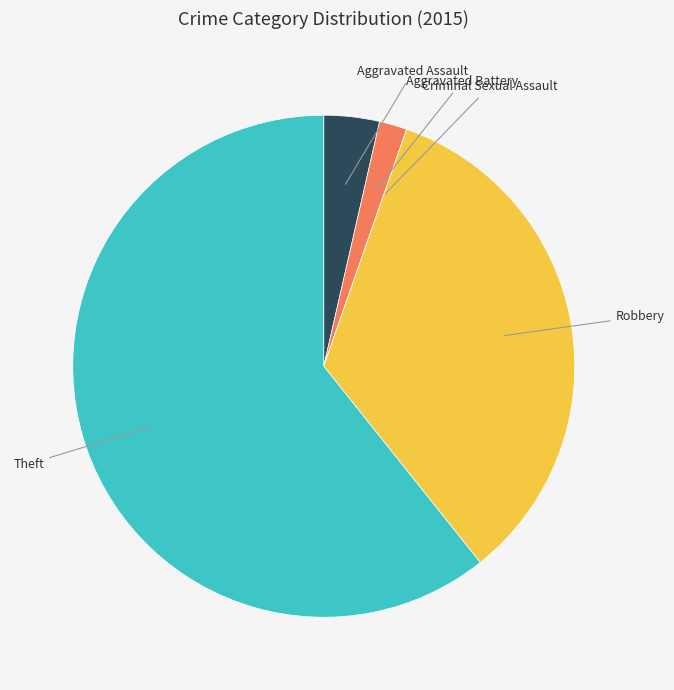

Is there a majority slice in this chart?

Yes